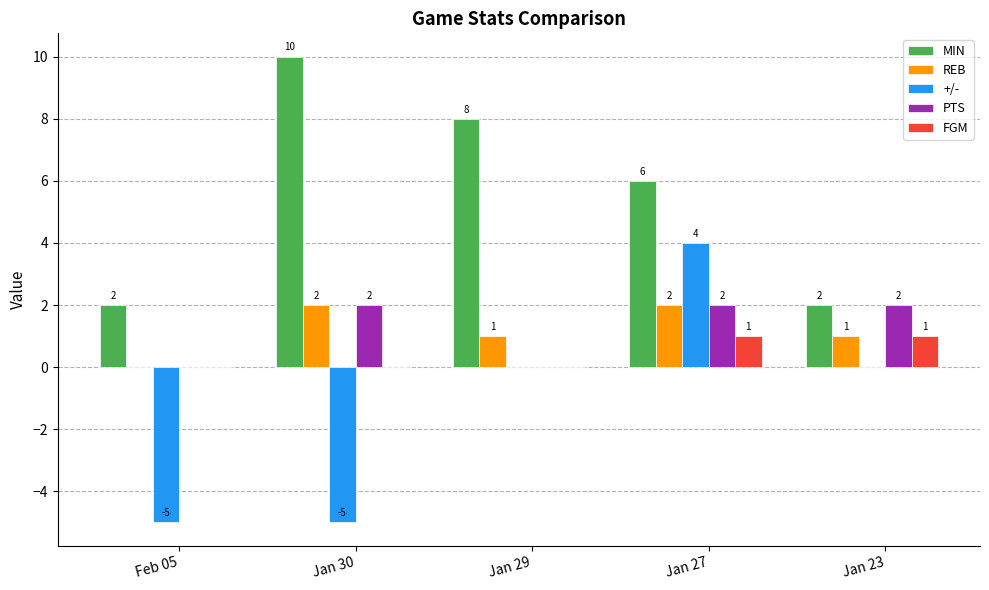

Which series has the largest total across all categories?

MIN